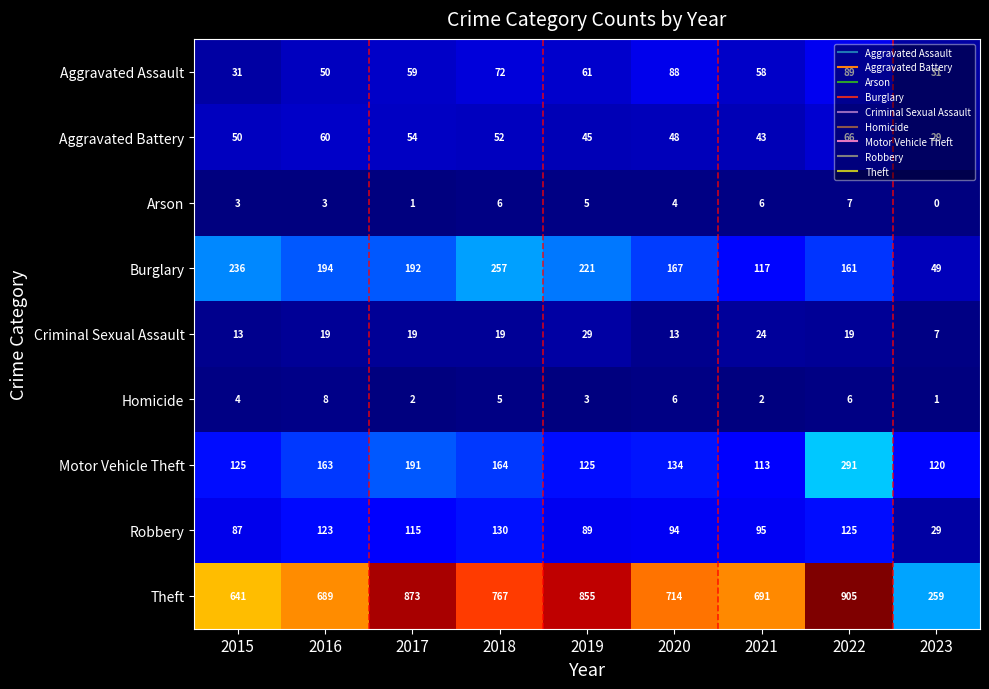

Where does the Motor Vehicle Theft series first go above 134?

2016